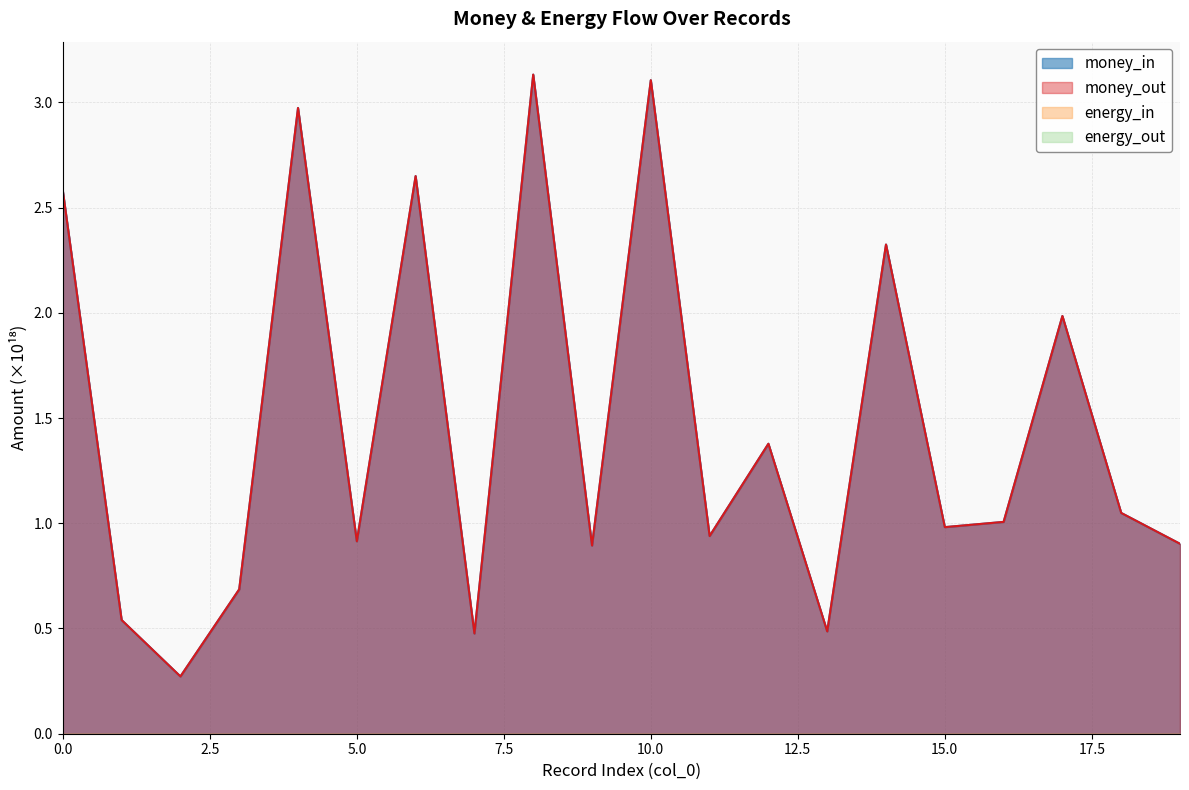

Which label corresponds to the largest value in the chart?

8